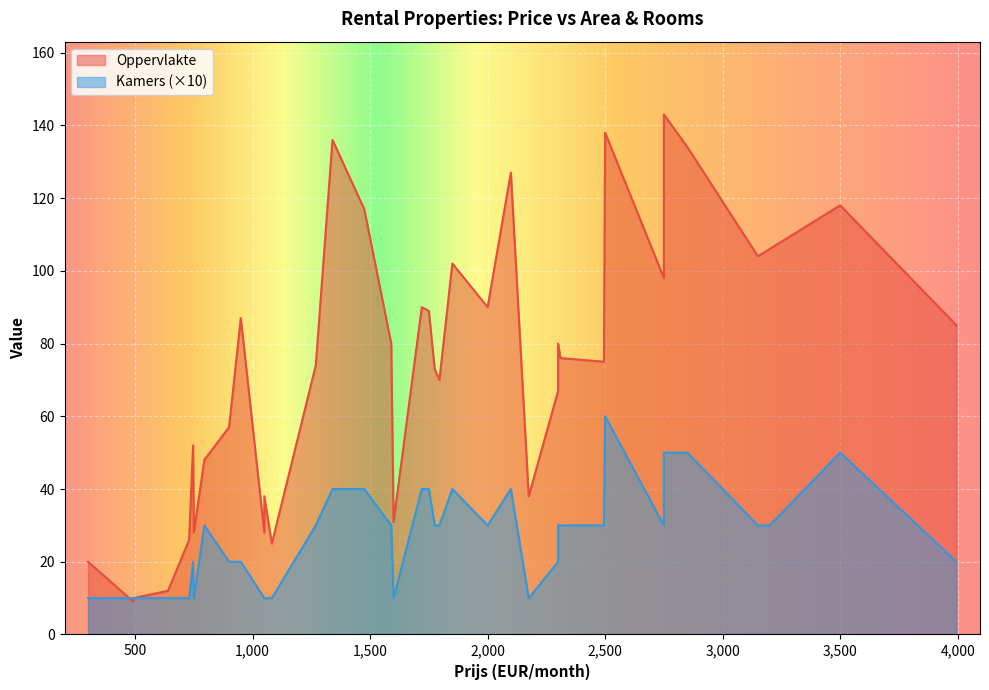

What is the difference between the maximum and second lowest values in the Oppervlakte series?

133